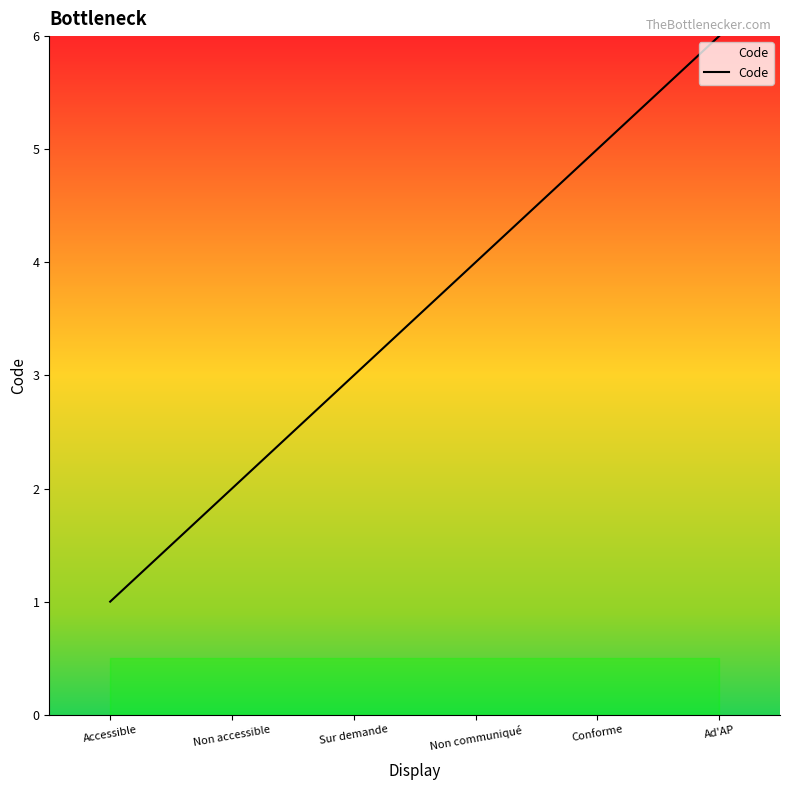

List the labels in order of value, largest first.

Ad'AP, Conforme, Non communiqué, Sur demande, Non accessible, Accessible